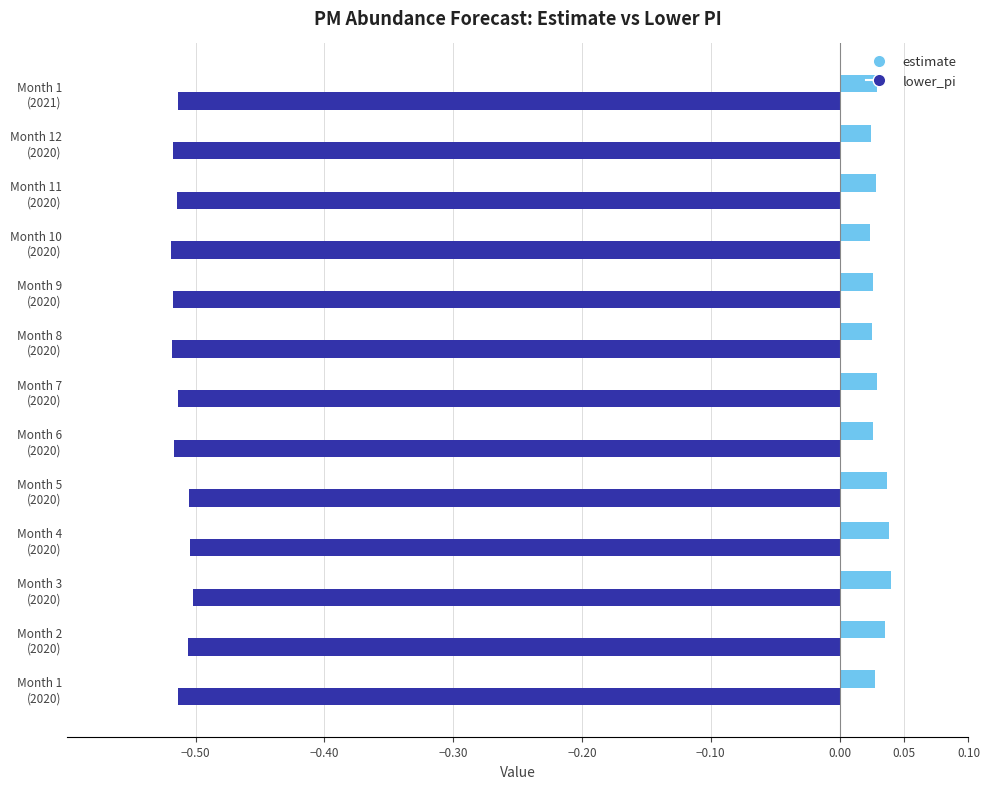

At how many categories does at least one series exceed 0?

13